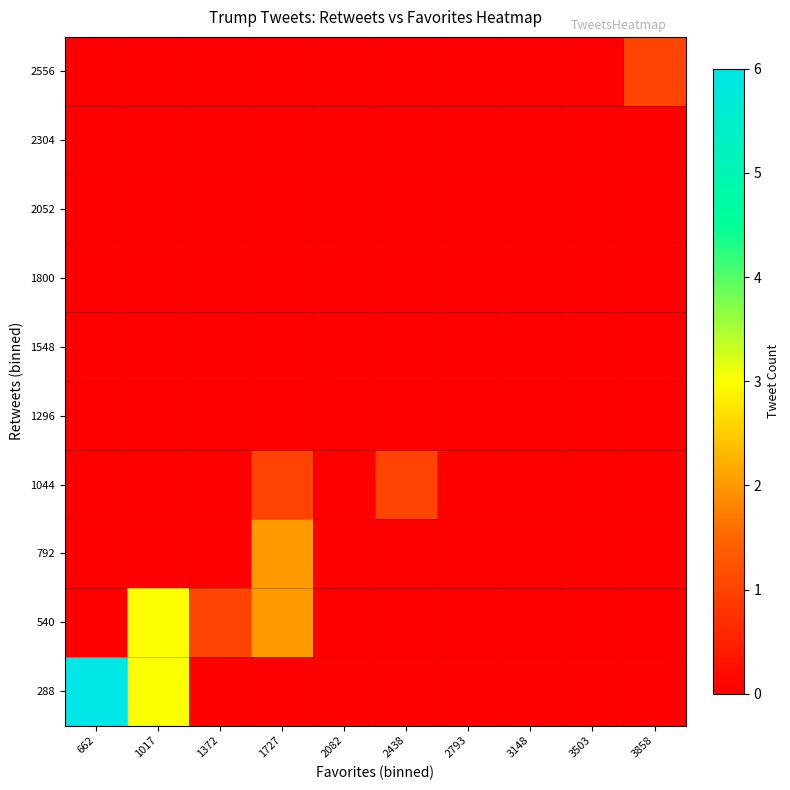

At which category does the chart reach its minimum across all series?

1372